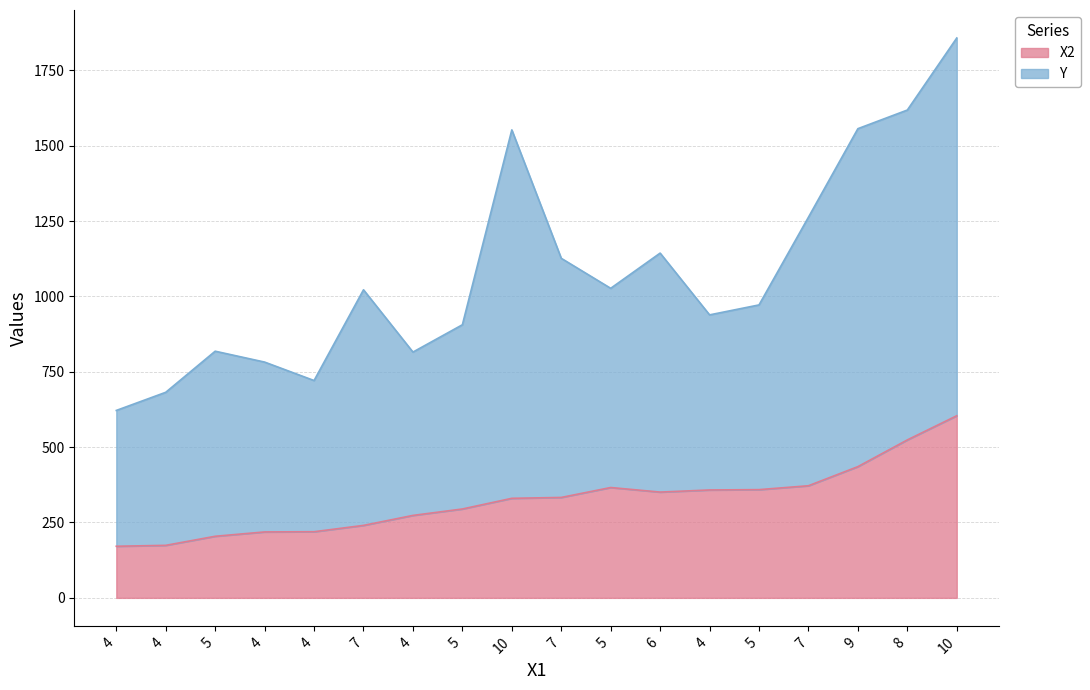

True or false: the data shows 294.8 at 5.

True